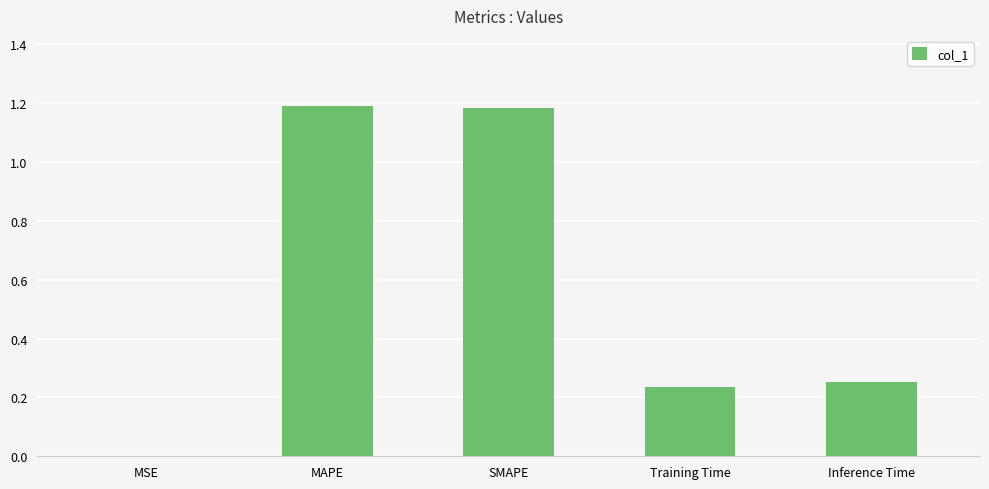

Between MAPE and Inference Time, which is larger?

MAPE